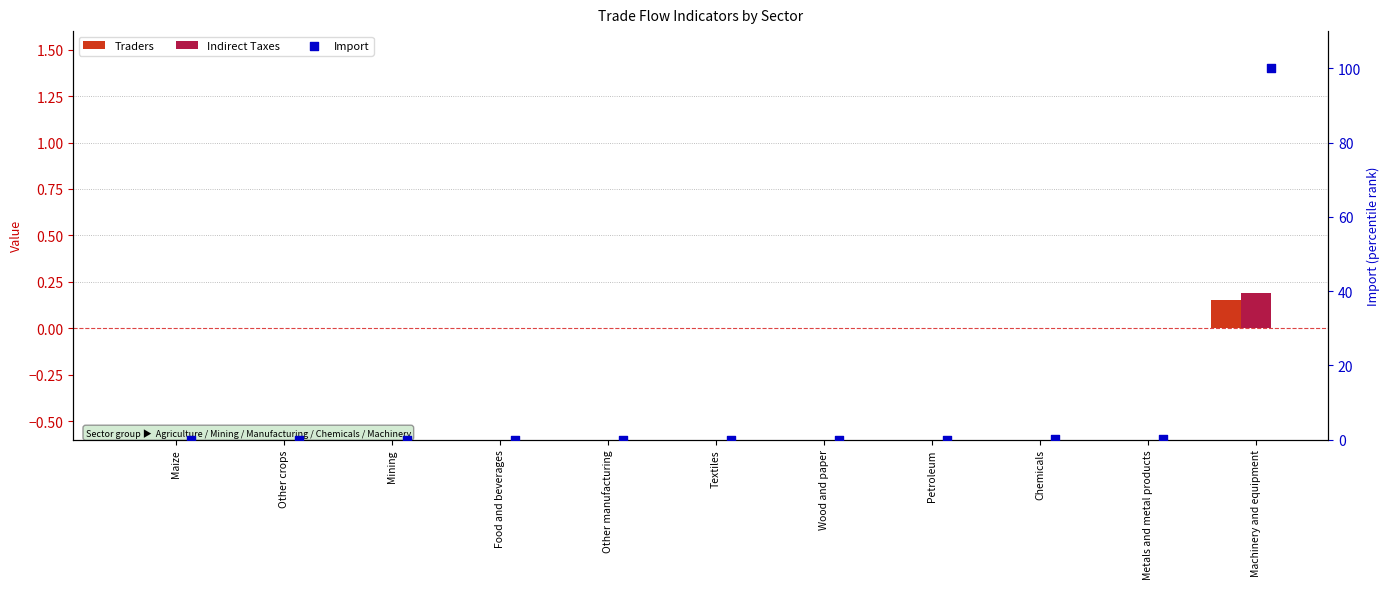

What are all the series names shown in the legend?

Traders, Indirect Taxes, Import